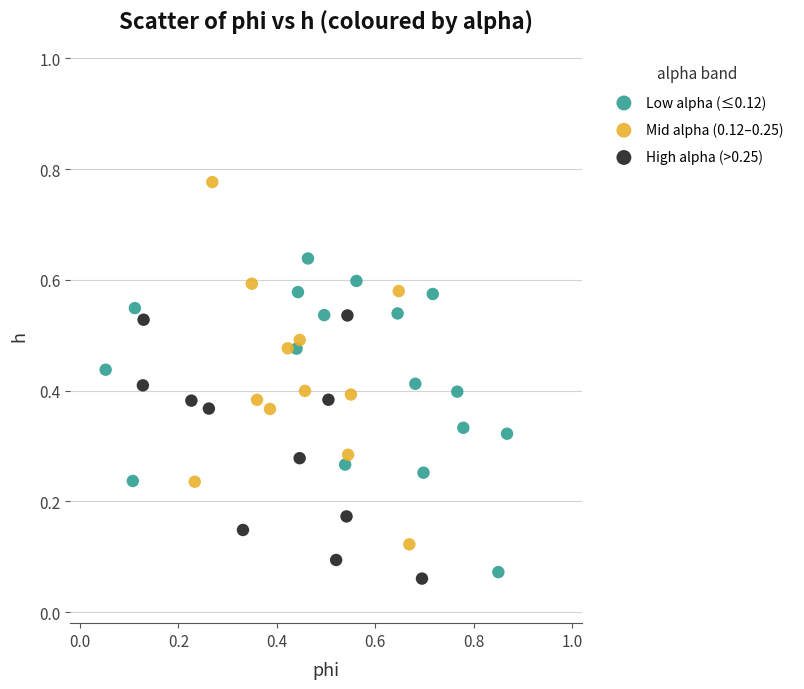

Which series contains the highest Y value?

Mid alpha (0.12–0.25)